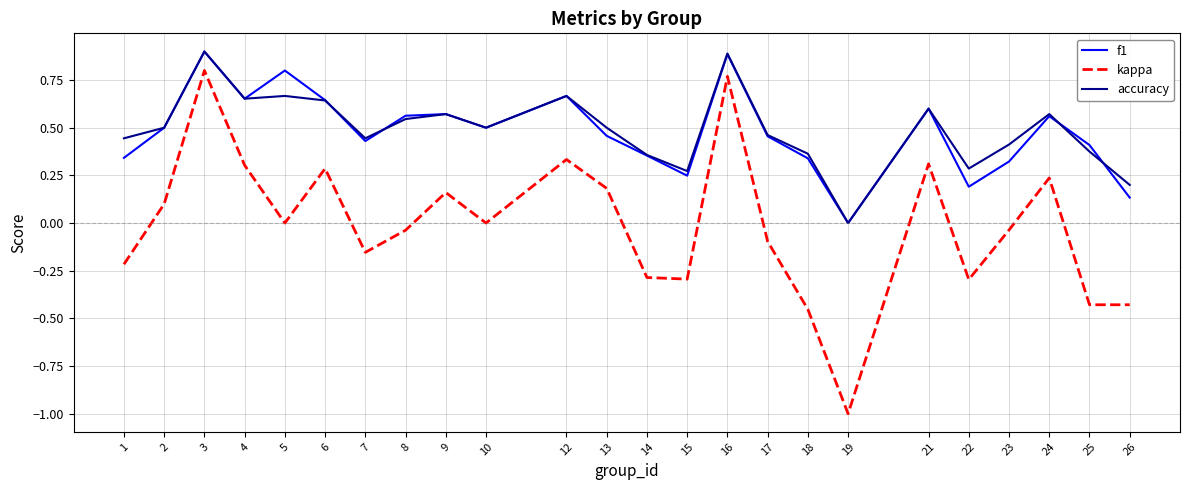

True or false: accuracy has more than 0 points higher than both neighbors.

True